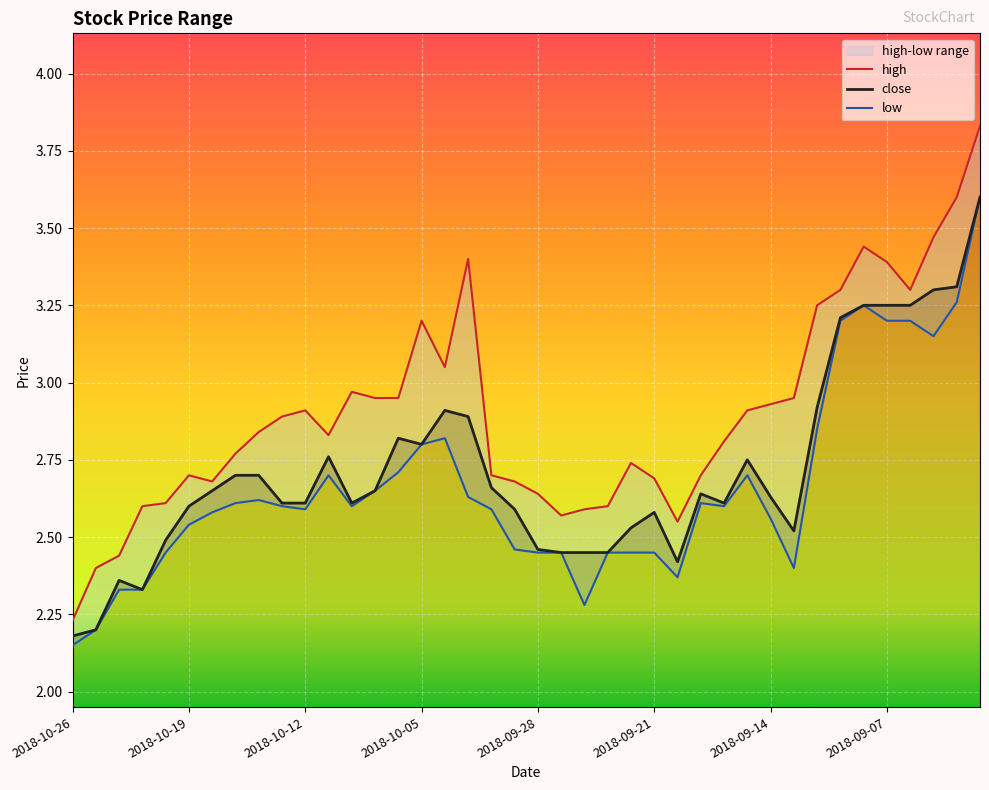

True or false: low and close intersect in this chart.

False